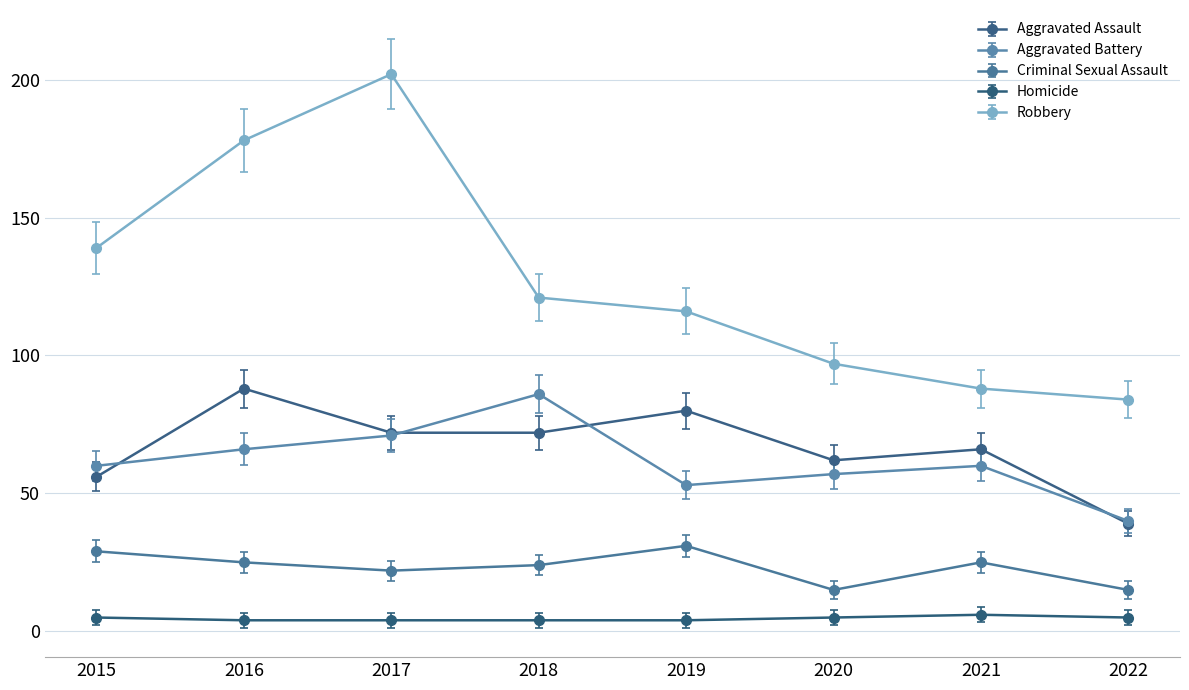

The value of Robbery at 2017 is 102.5. True or false?

False